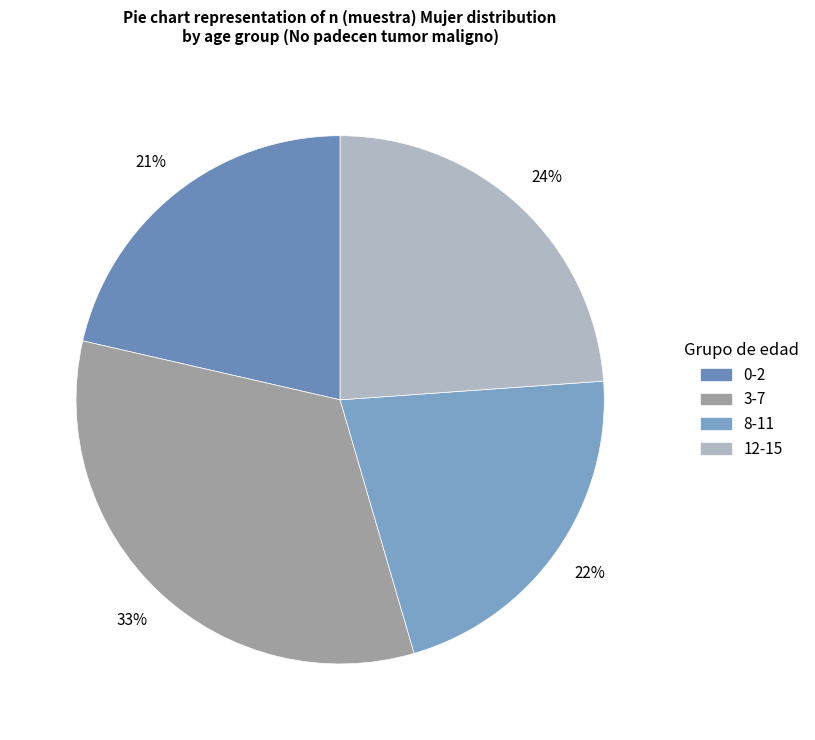

Count the number of slices in the pie.

4